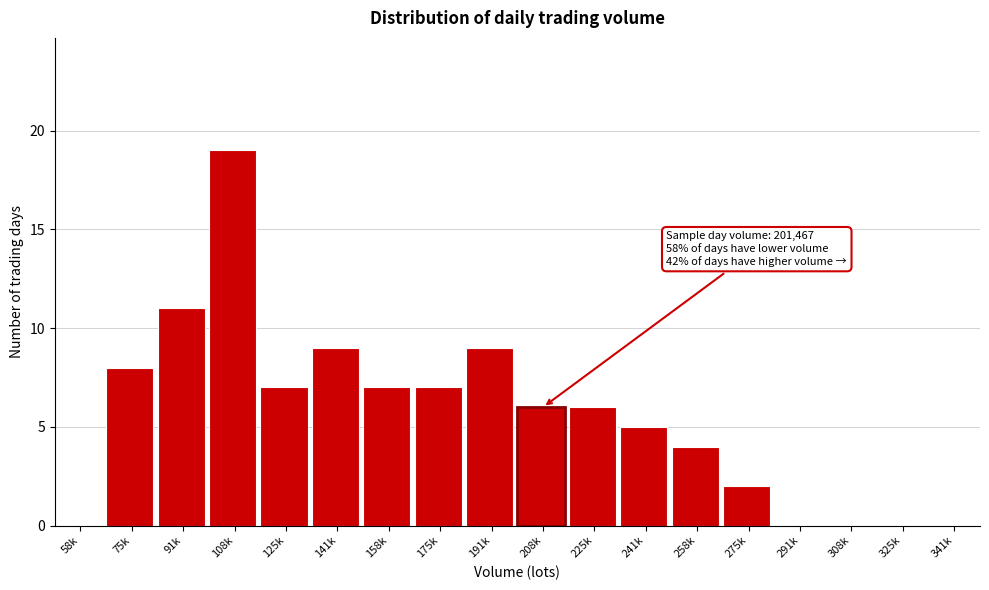

Reading left to right, list all the values displayed in this chart.

58k=0	75k=8	91k=11	108k=19	125k=7	141k=9	158k=7	175k=7	191k=9	208k=6	225k=6	241k=5	258k=4	275k=2	291k=0	308k=0	325k=0	341k=0